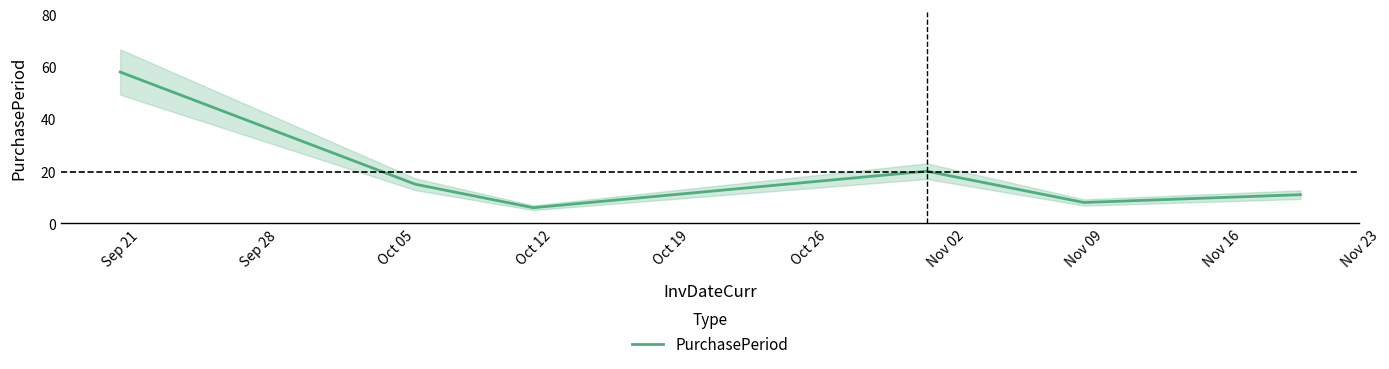

What is the highest value of the PurchasePeriod series?

58